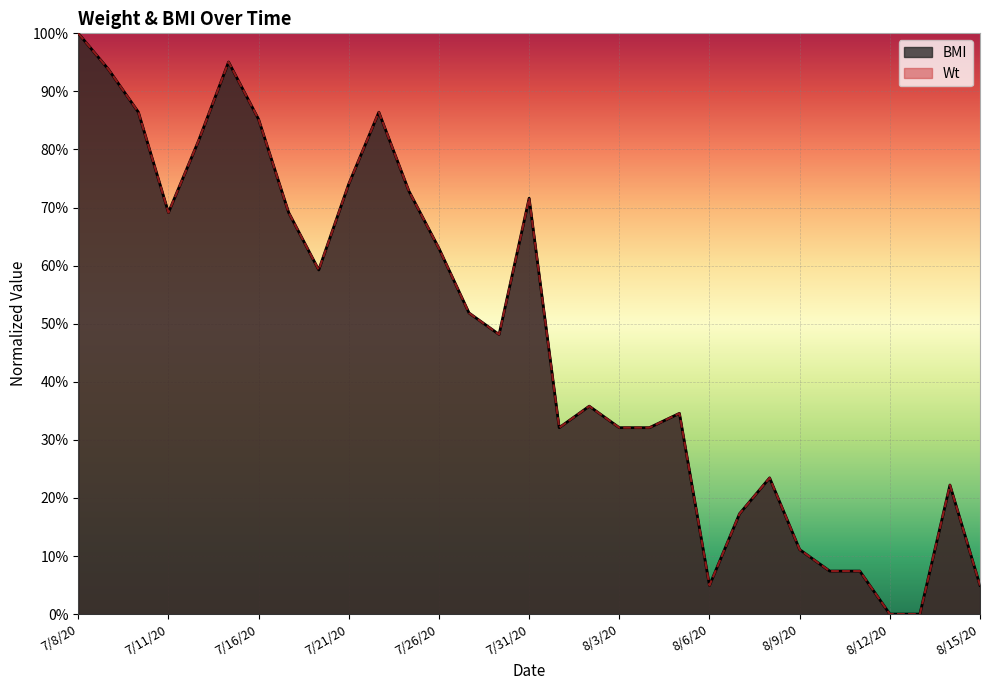

Which series has the widest spread of values?

BMI